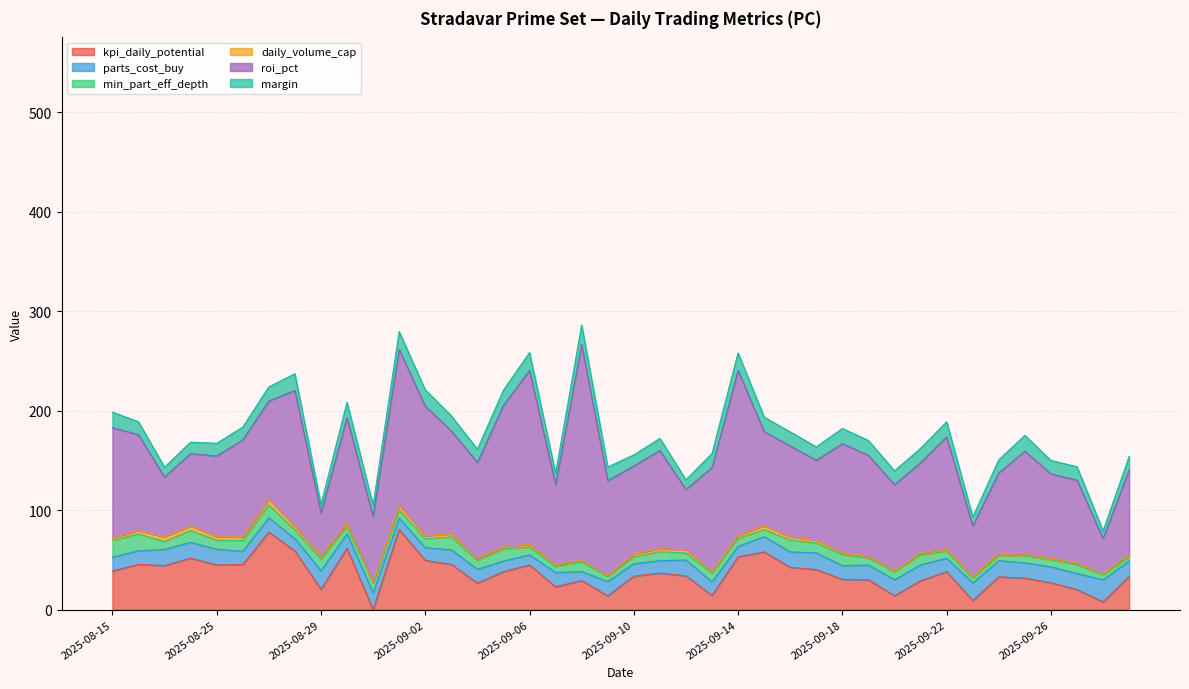

The kpi_daily_potential series shows 31.6 at 2025-09-01. True or false?

False